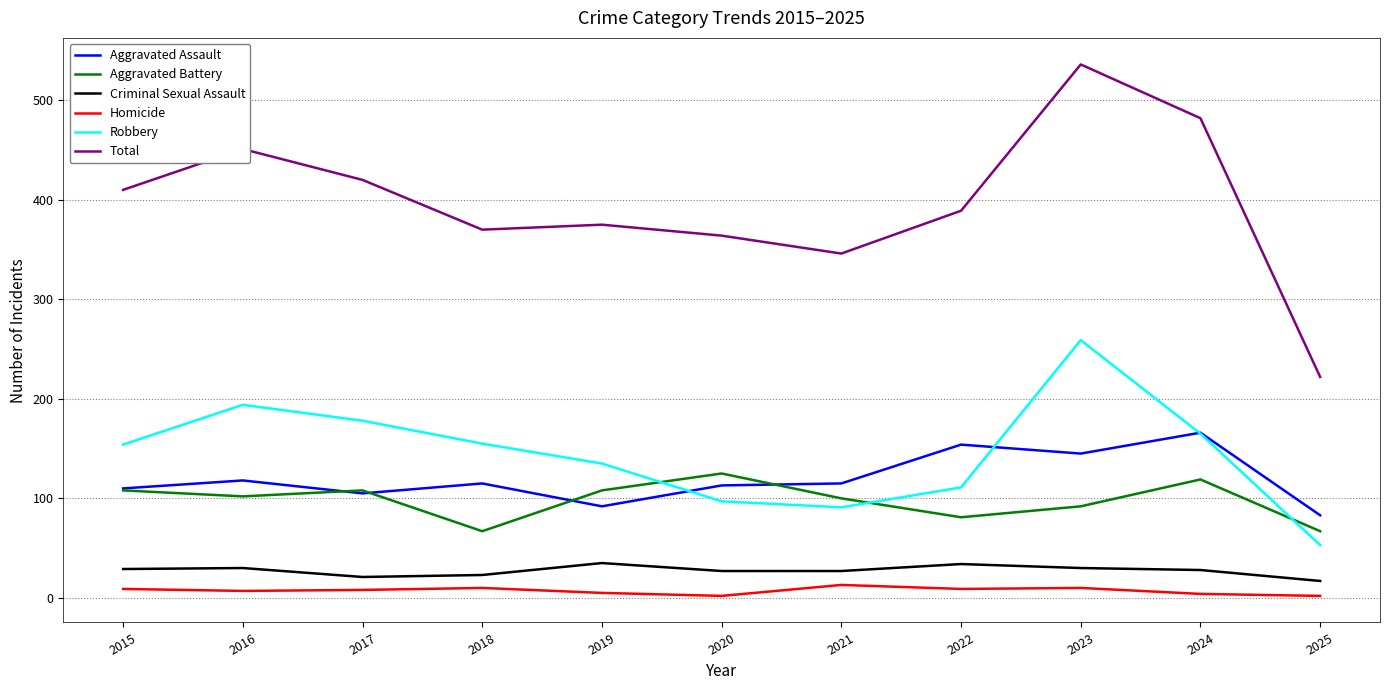

The Homicide series shows 13 at 2021. True or false?

True